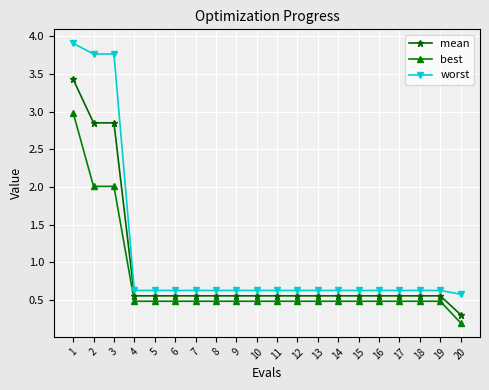

What is the spread (max minus min) of values at 3?

1.8